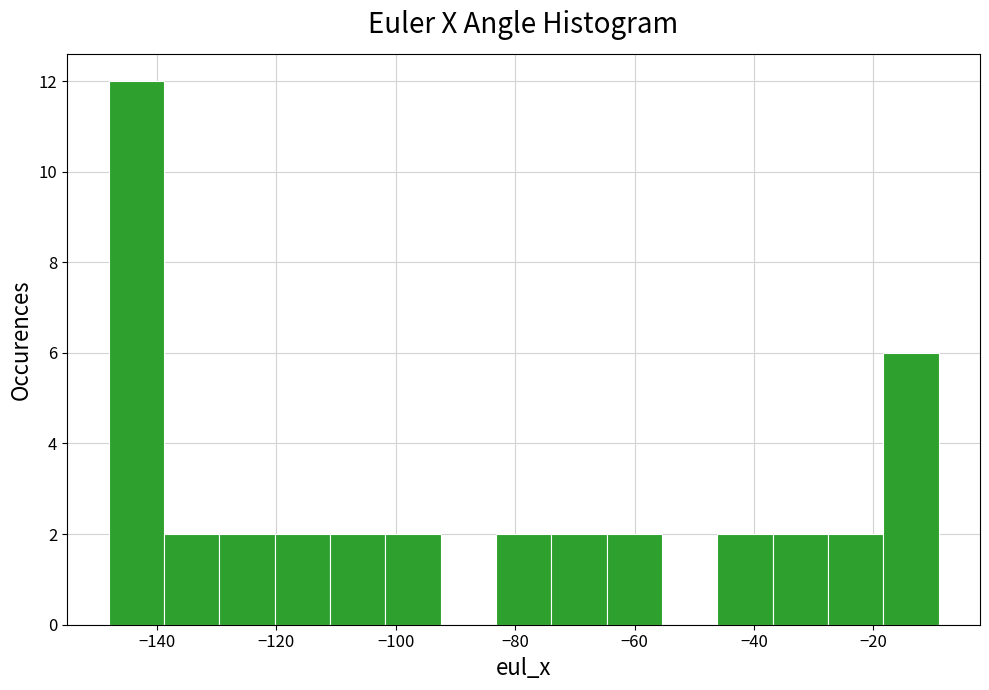

How tall is the bar that spans -18 to -10 on the x-axis? Neither the bar edges nor the heights are printed on the chart, so give them approximately, as read against the axes.

6